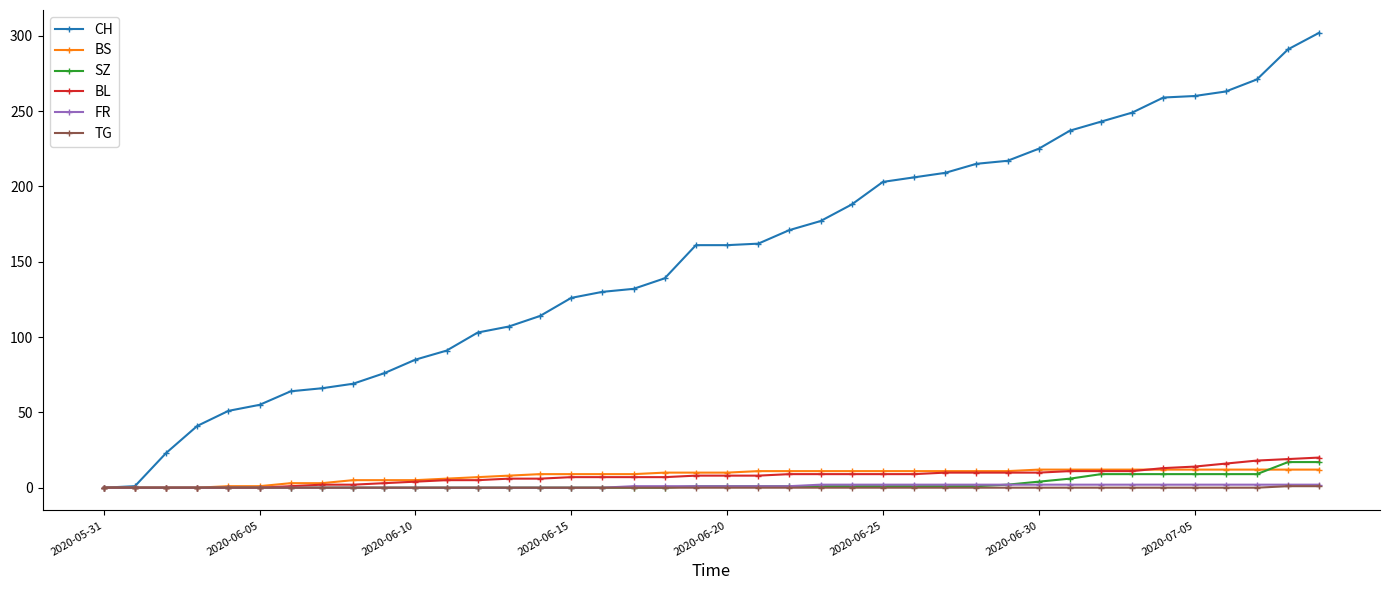

What is the maximum value shown in the chart?

302